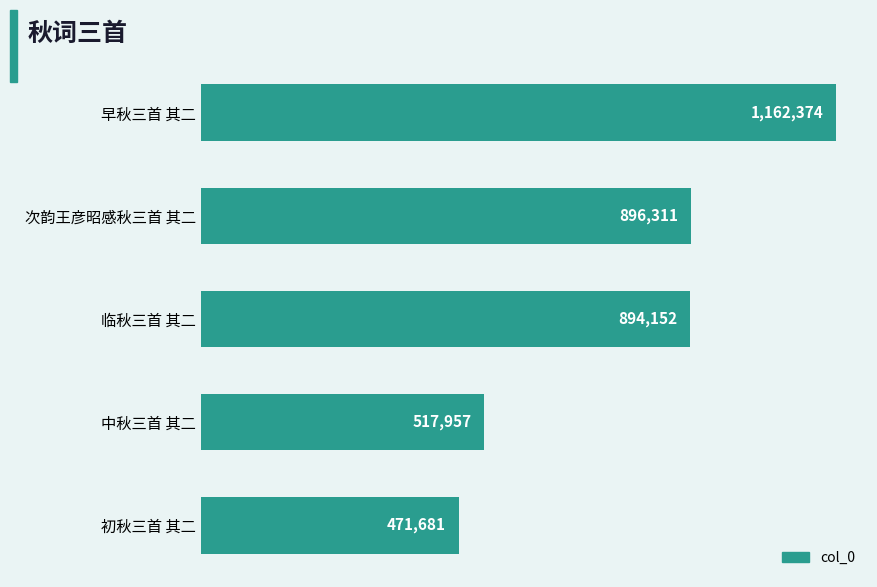

What is the minimum value shown in the chart?

471681